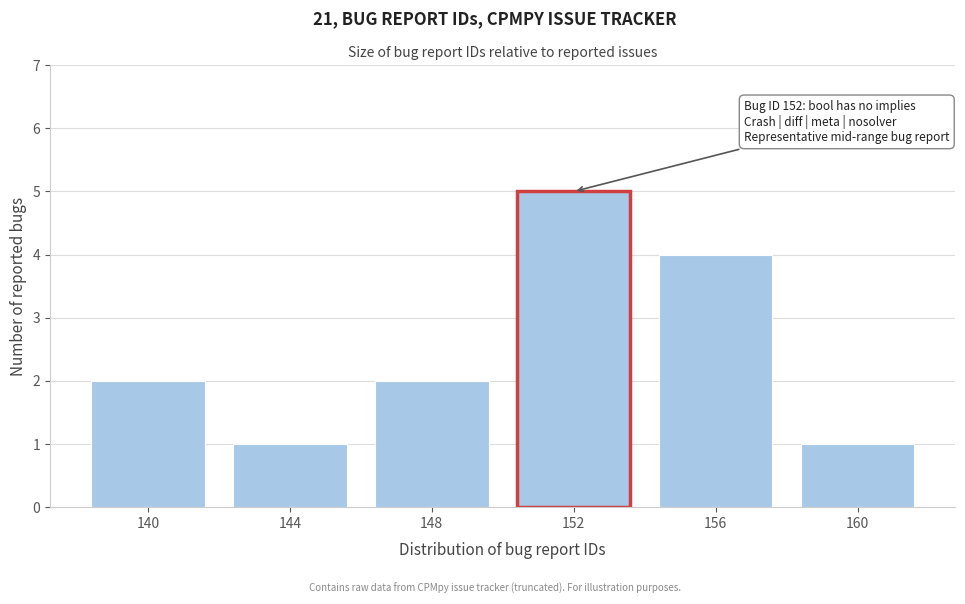

Reading left to right, transcribe all the data shown in this chart.

140=2	144=1	148=2	152=5	156=4	160=1